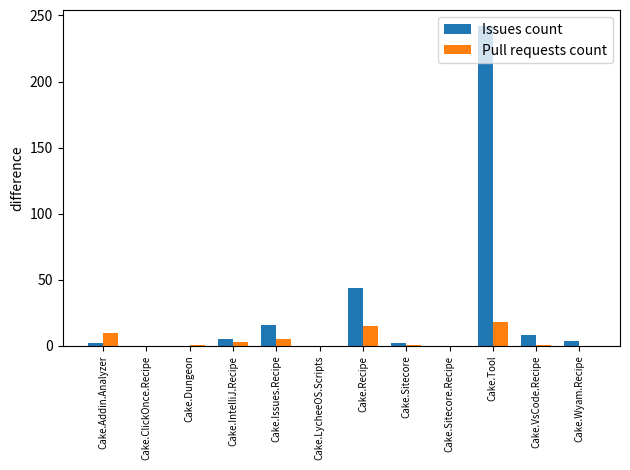

What are all the series names shown in the legend?

Issues count, Pull requests count